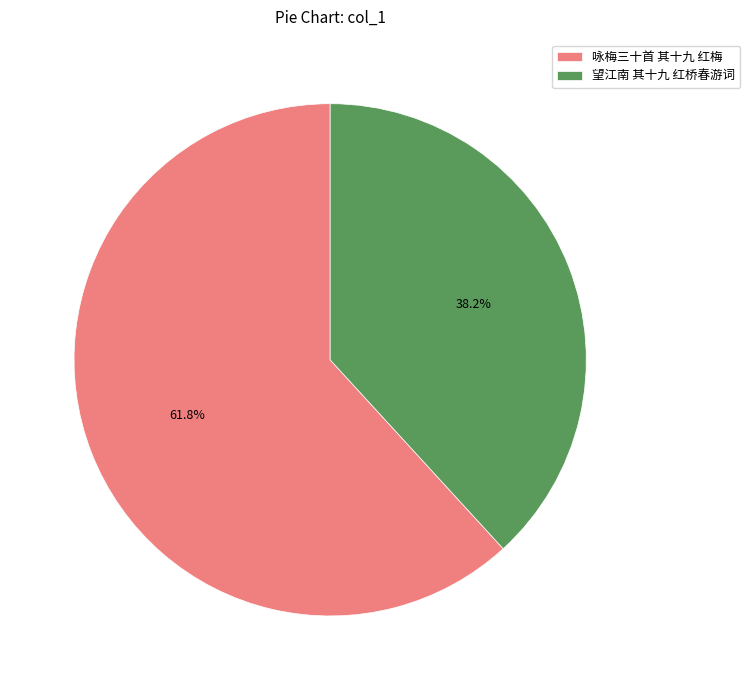

True or false: 望江南 其十九 红桥春游词 accounts for 48% of the total.

False